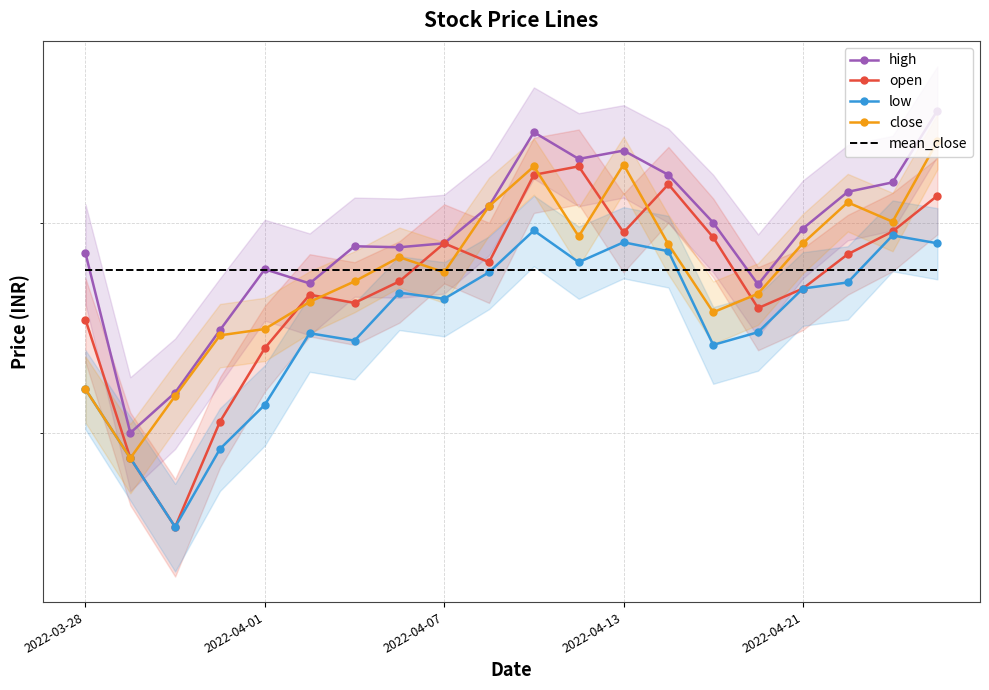

What is the minimum value shown in the chart?

56.0